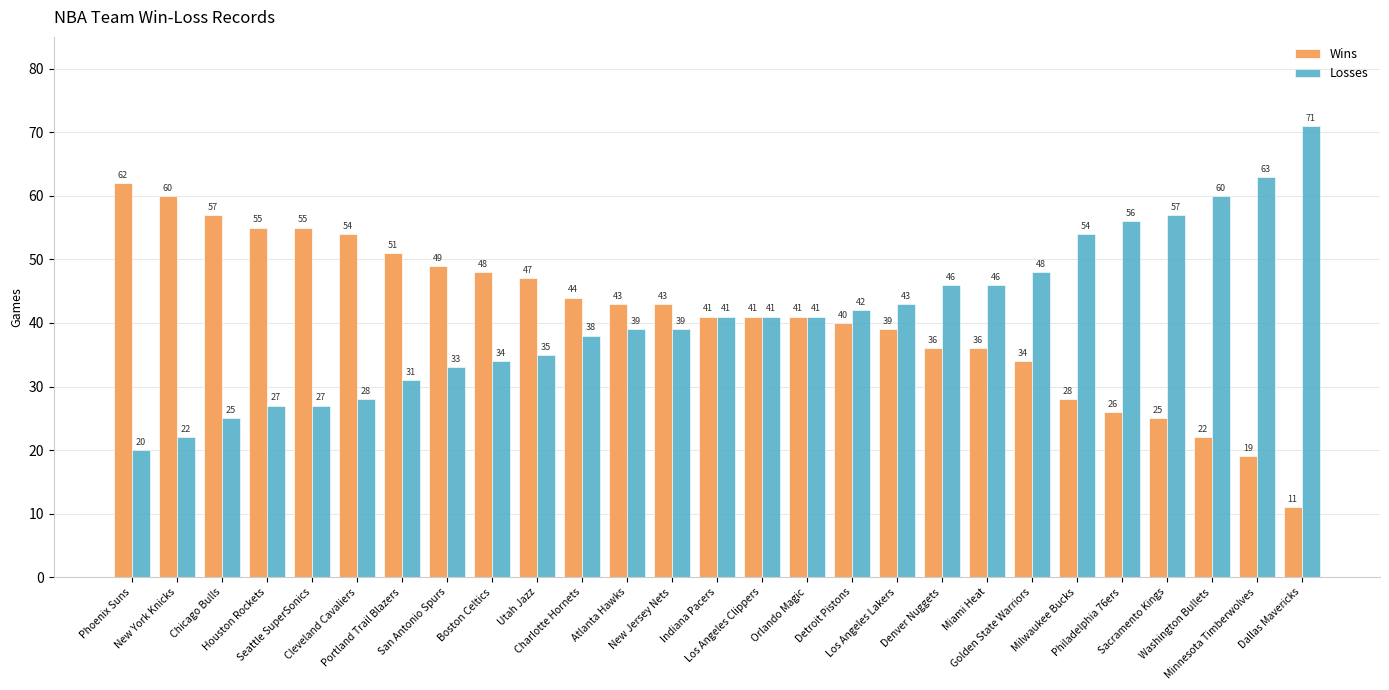

What is the value of the Wins bar at the 7th from the left?

51